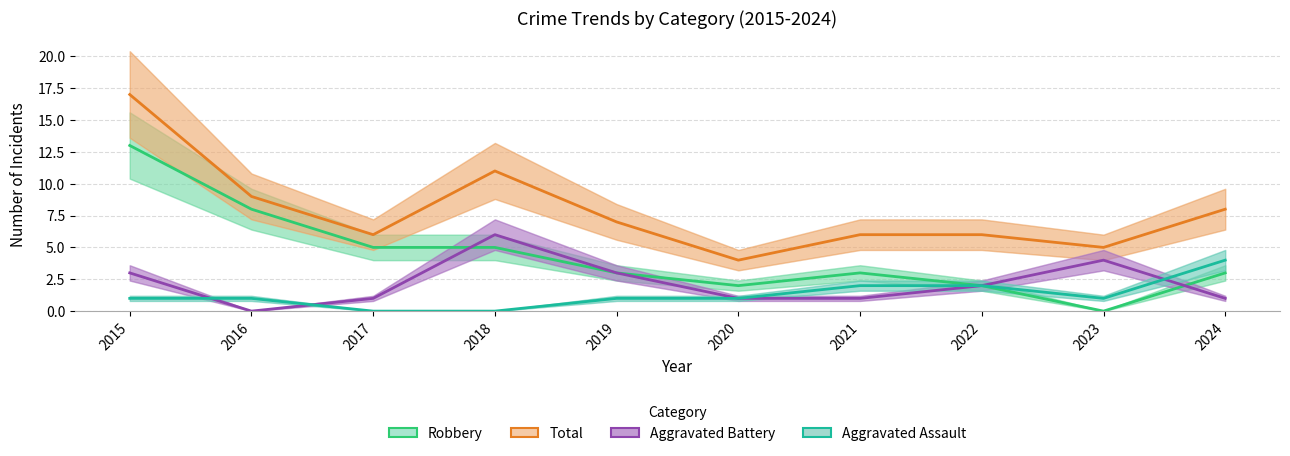

What is the greatest value displayed?

17